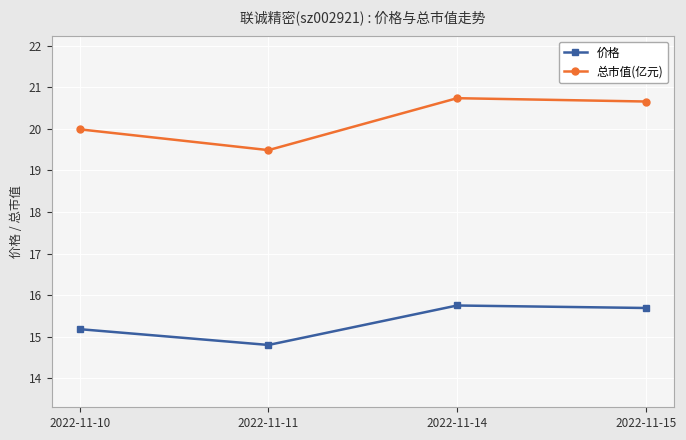

List the series in order of their overall mean, highest first.

总市值(亿元), 价格